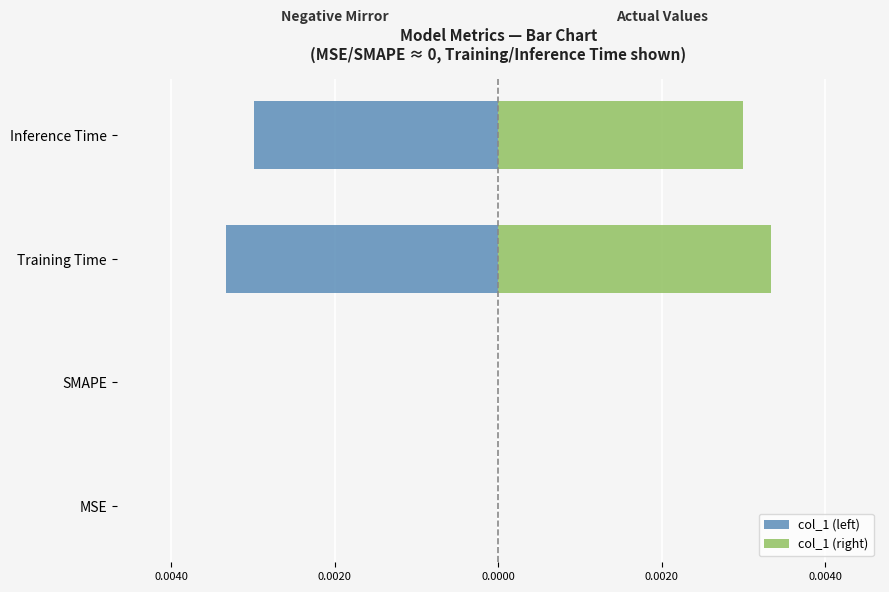

Which series has the largest total across all categories?

col_1 (right)